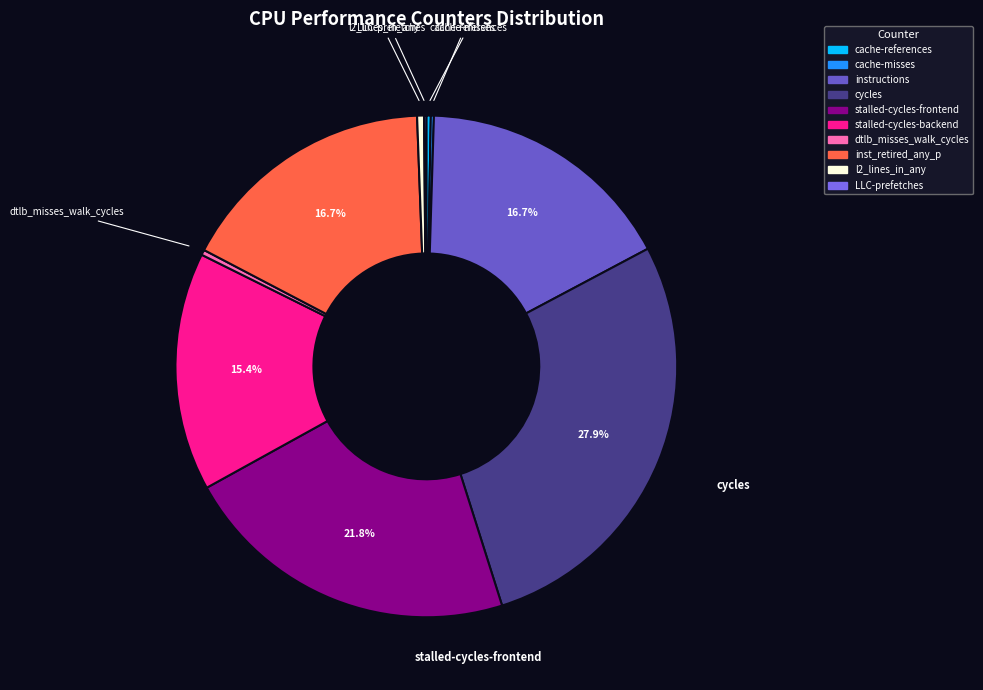

To the nearest percent, what percentage of the pie is inst_retired_any_p?

17%